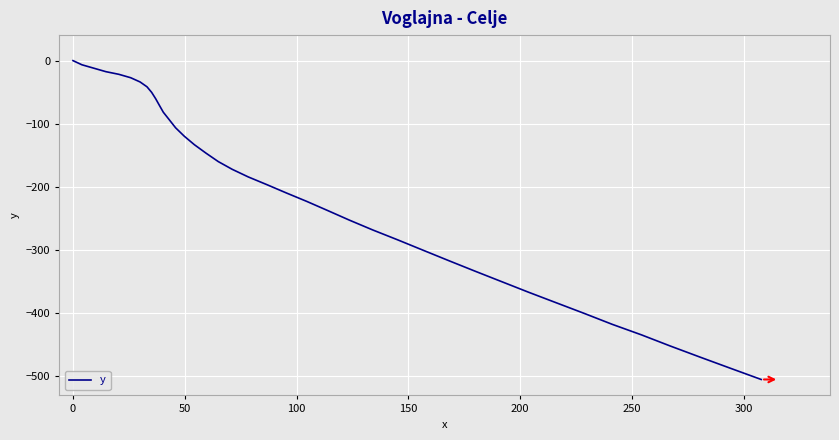

What is the smallest value displayed?

-505.5